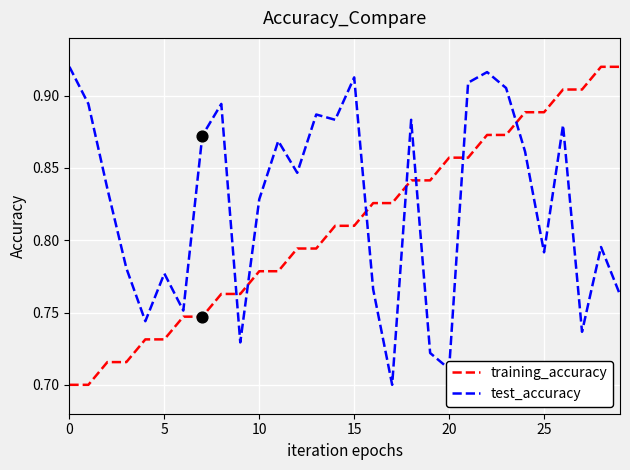

List the series in order of their overall mean, lowest first.

training_accuracy, test_accuracy